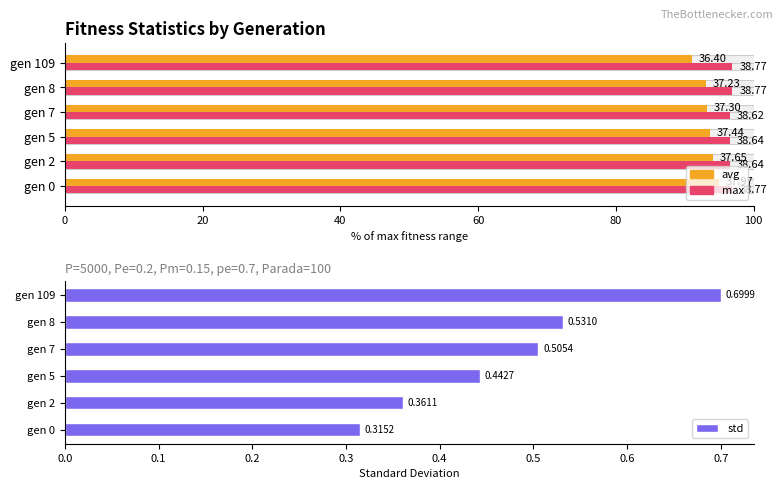

What is the value of the 4th bar from the left?

0.5